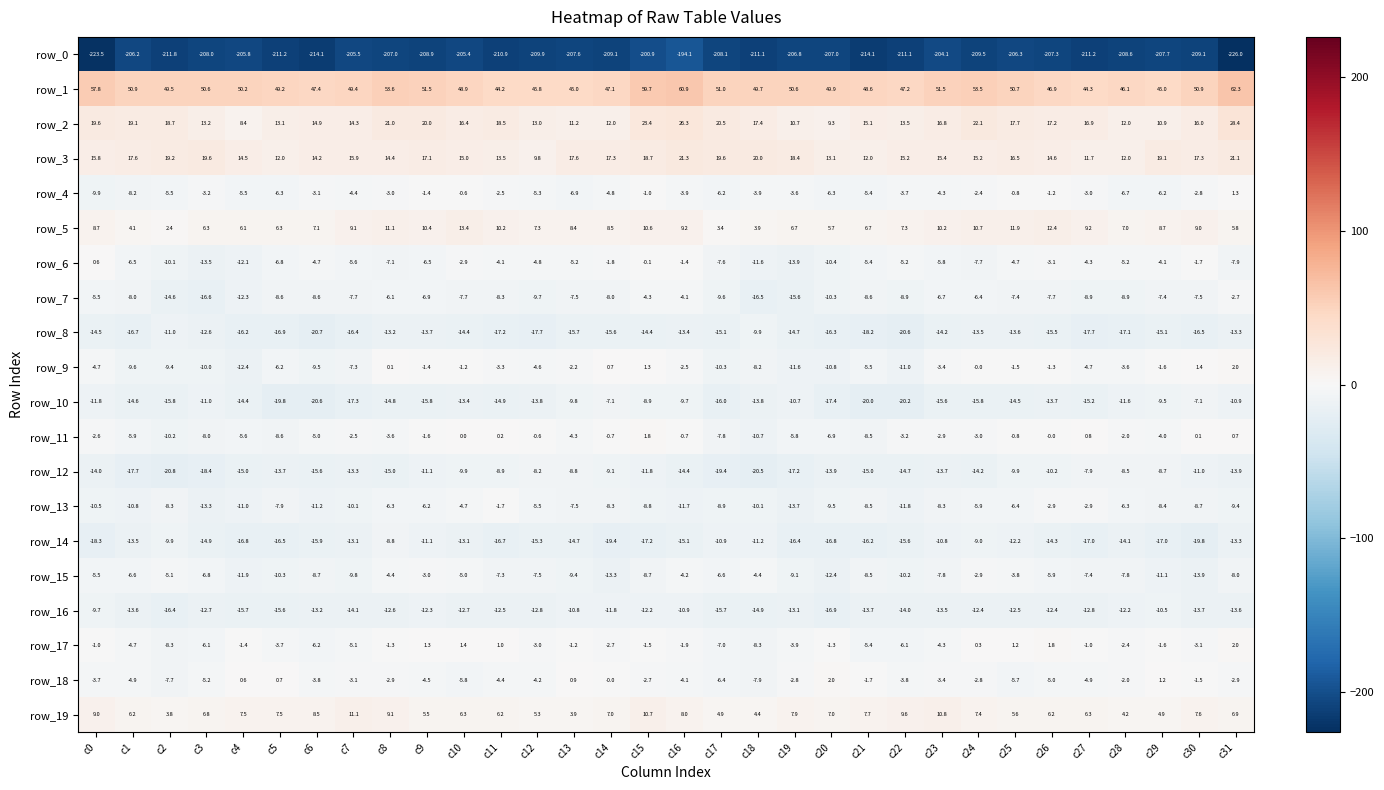

True or false: row_5 has a value of 14.4 at c7.

False